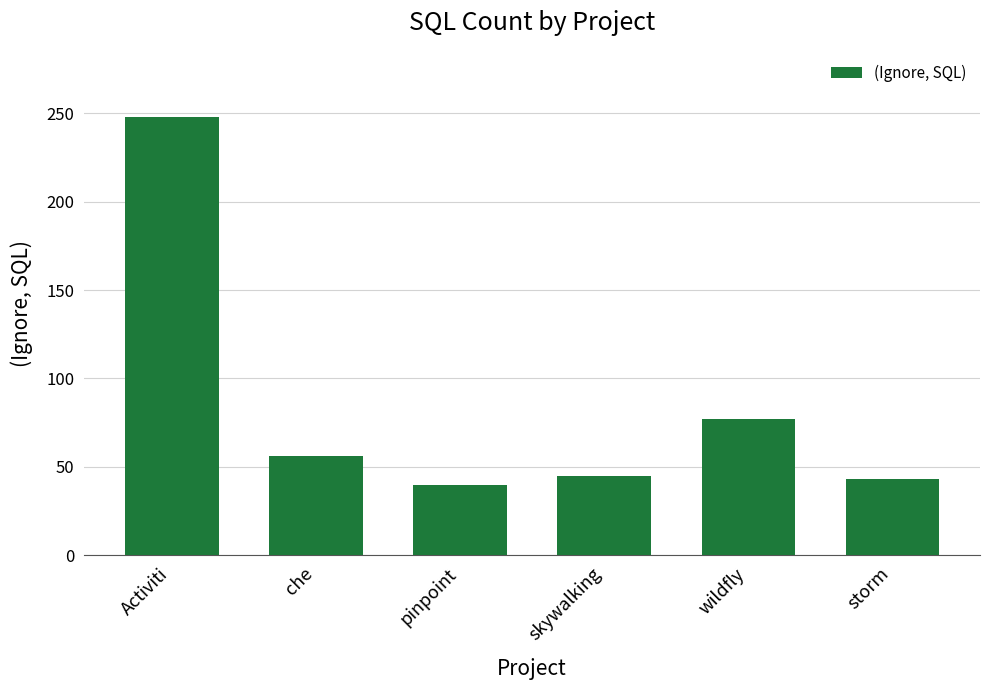

Reading left to right, list all the values displayed in this chart.

Activiti=248	che=56	pinpoint=40	skywalking=45	wildfly=77	storm=43